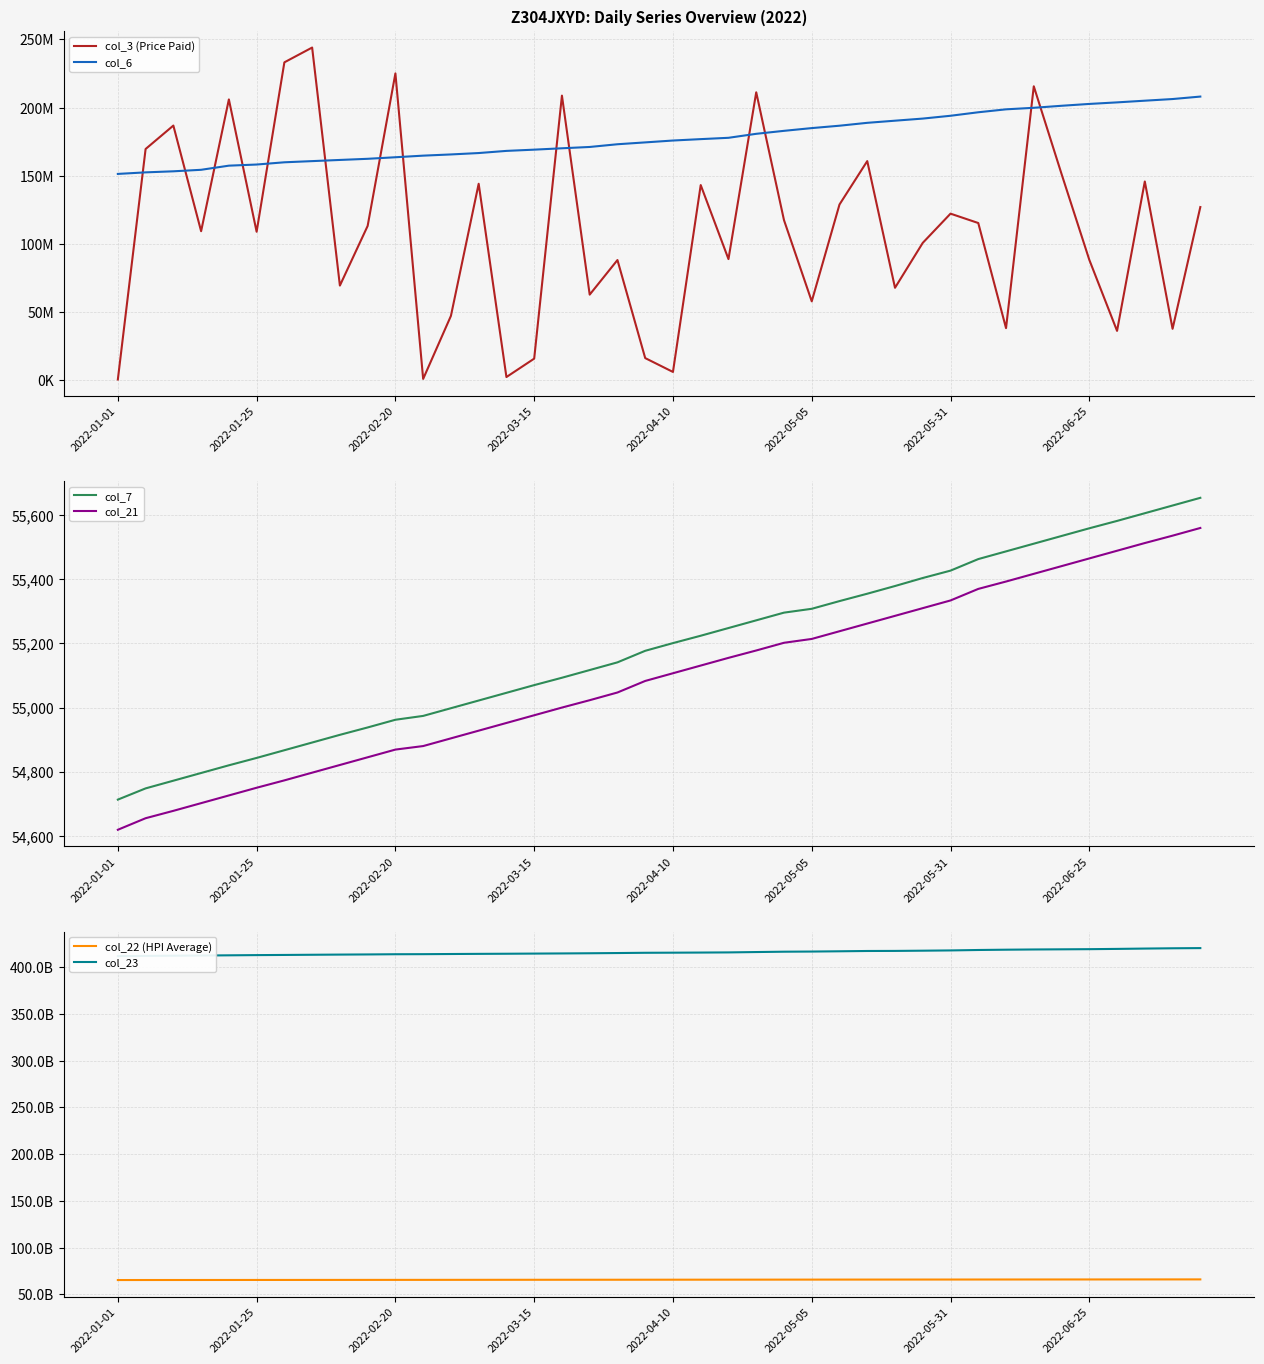

What is the value of the col_21 point at the 18th from the left?

55023